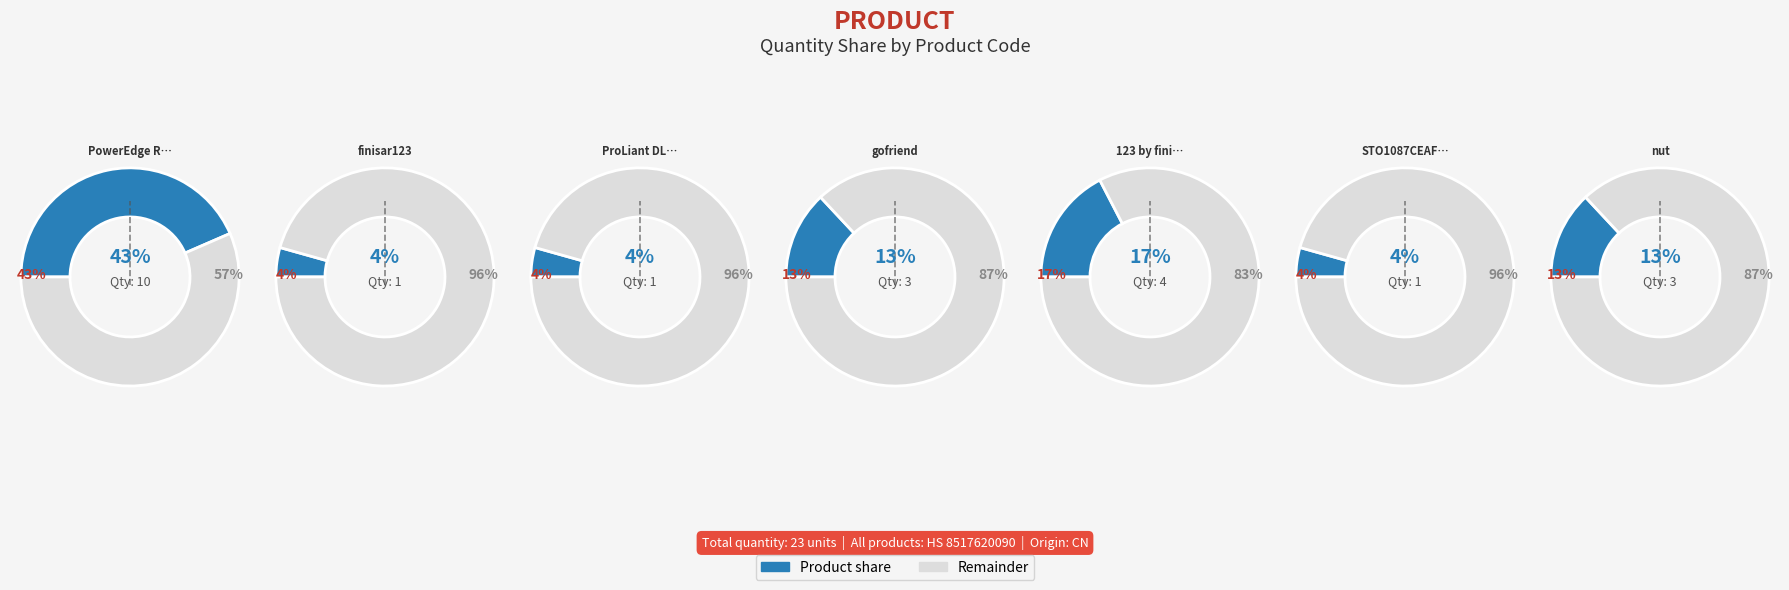

Which slice is the largest?

PowerEdge R720xd